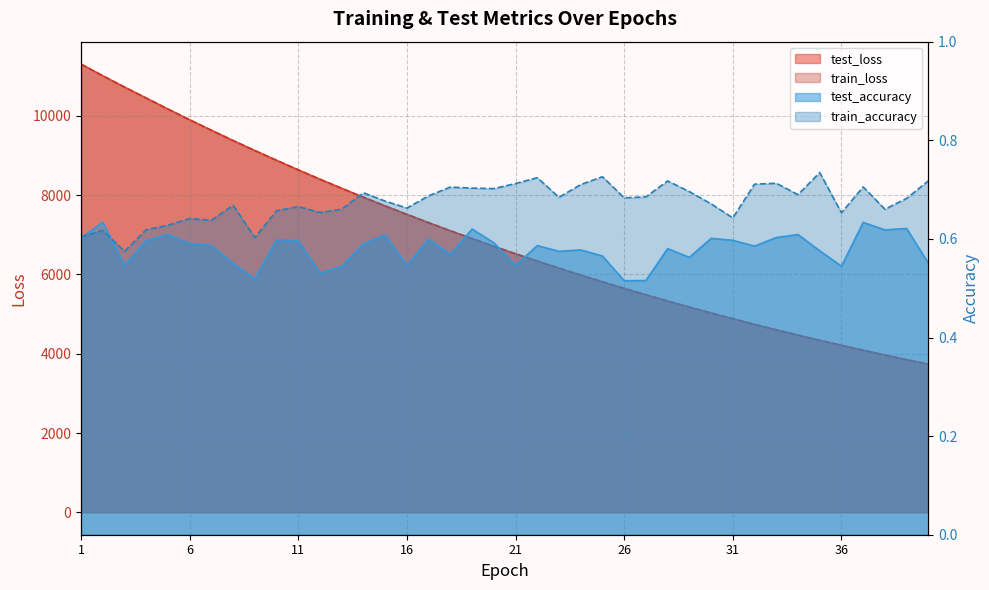

Where do test_accuracy and train_accuracy first cross each other?

1 and 2